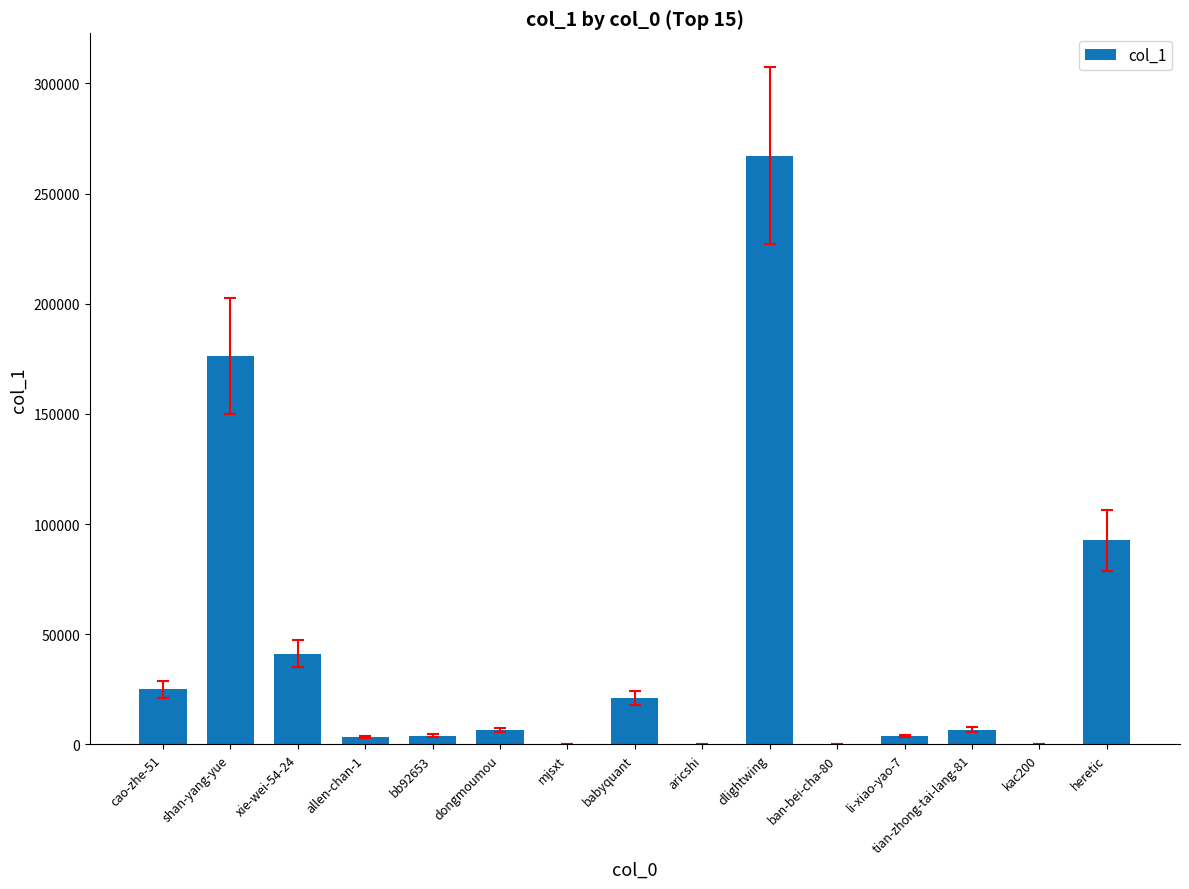

Is it true that the value at allen-chan-1 is 3523?

True